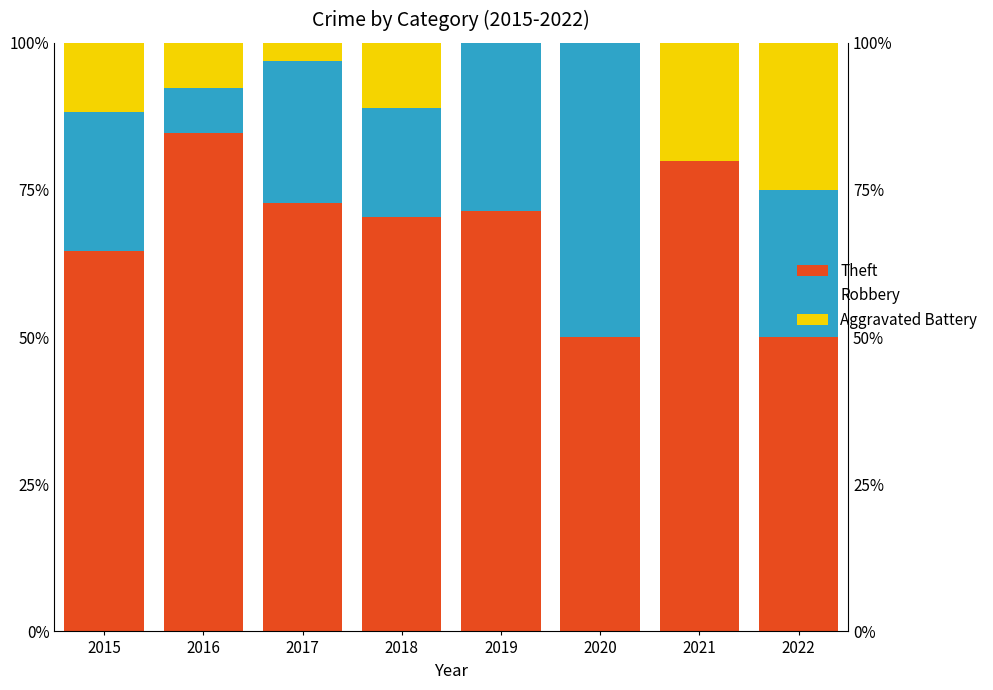

What is the maximum value shown in the chart?

84.6